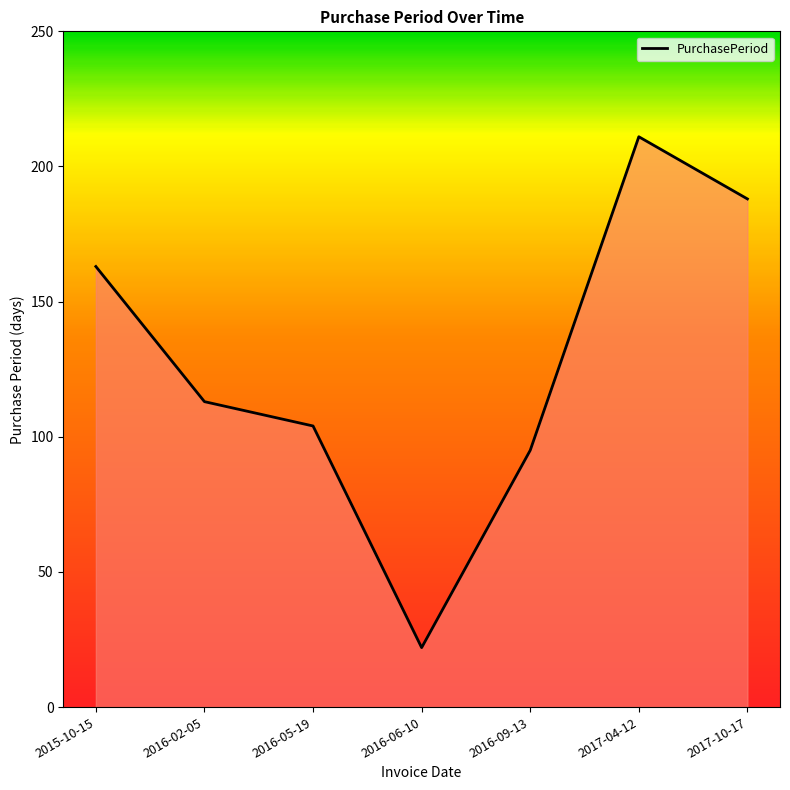

At which category does the data reach its first local peak?

2017-04-12